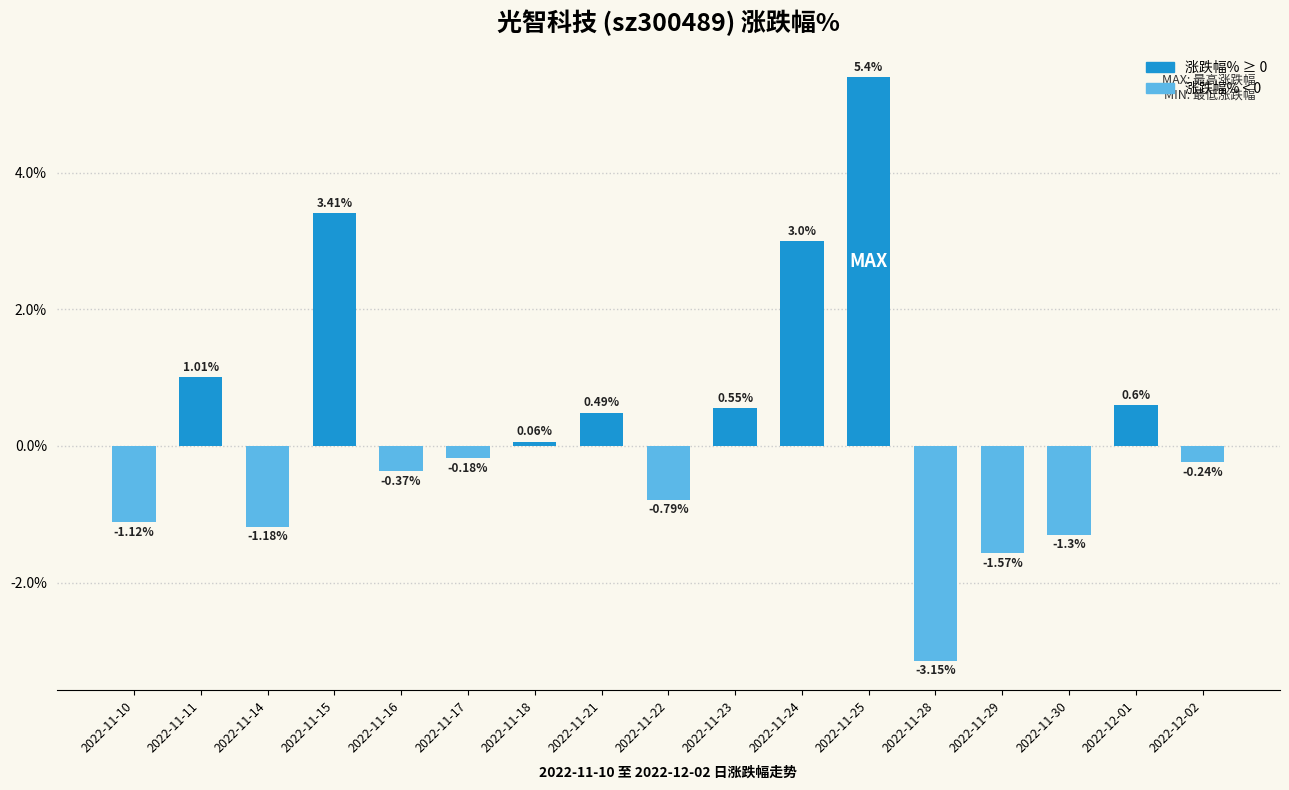

What is the difference between the maximum and second lowest values?

7.0